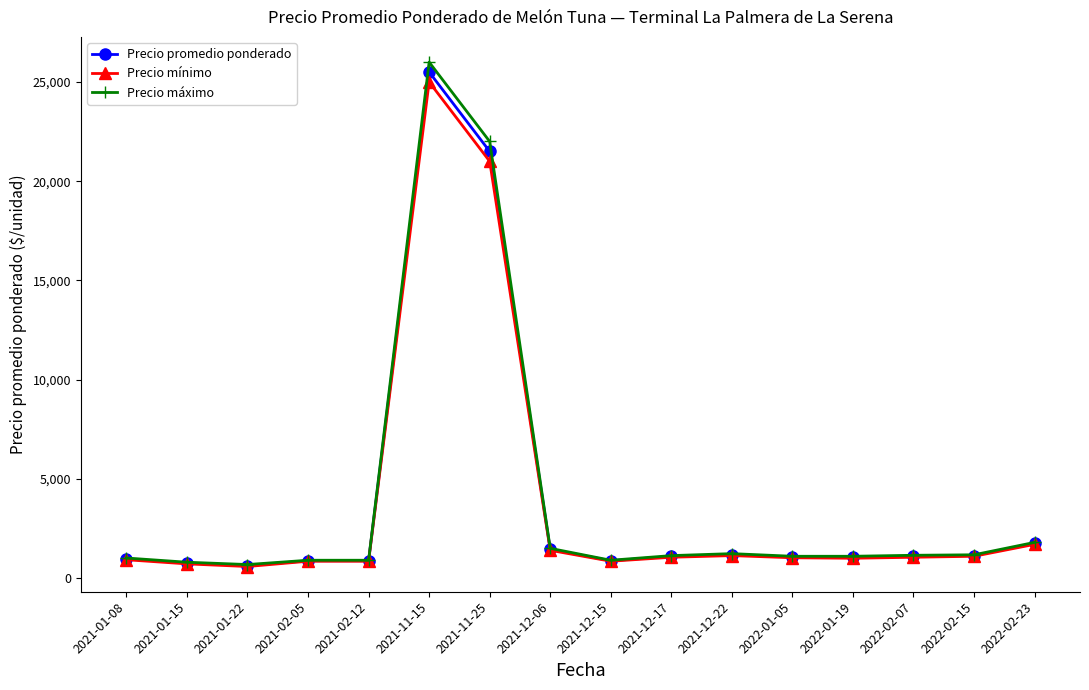

What is the value of the Precio mínimo point at the 10th from the left?

1050.0